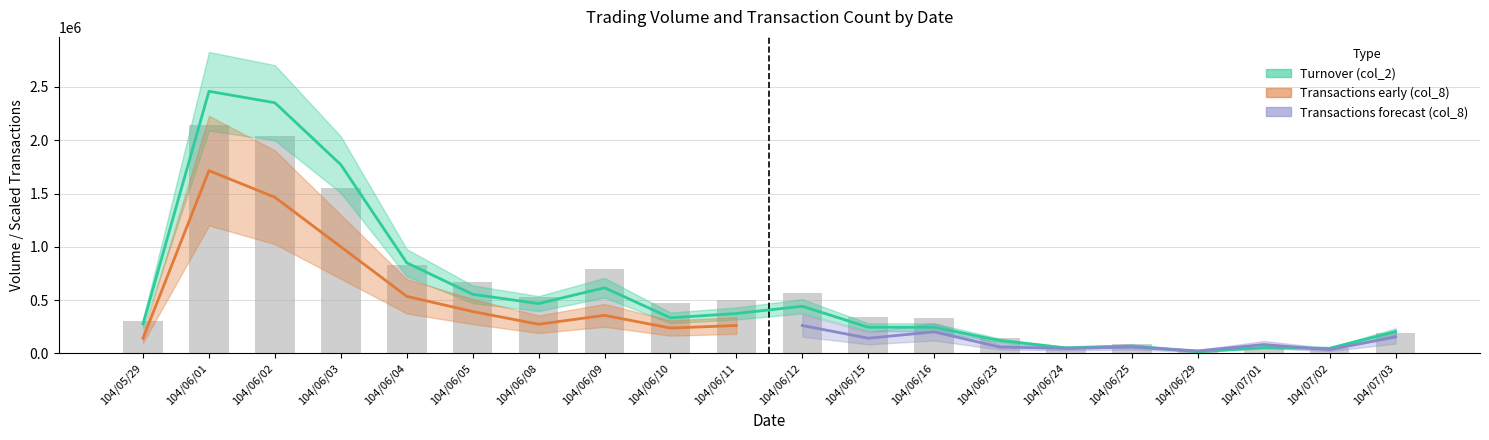

Which series changed the most between 104/06/01 and 104/07/01?

col_2